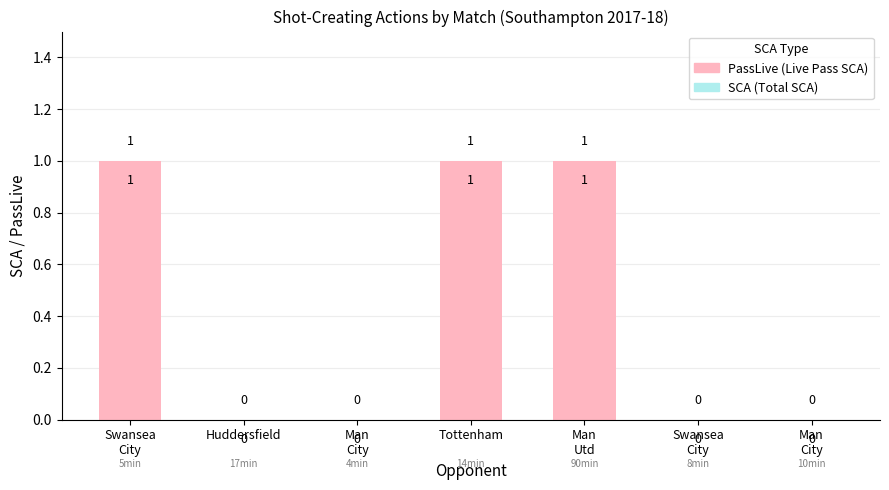

Which category has the lowest value across all series?

Huddersfield